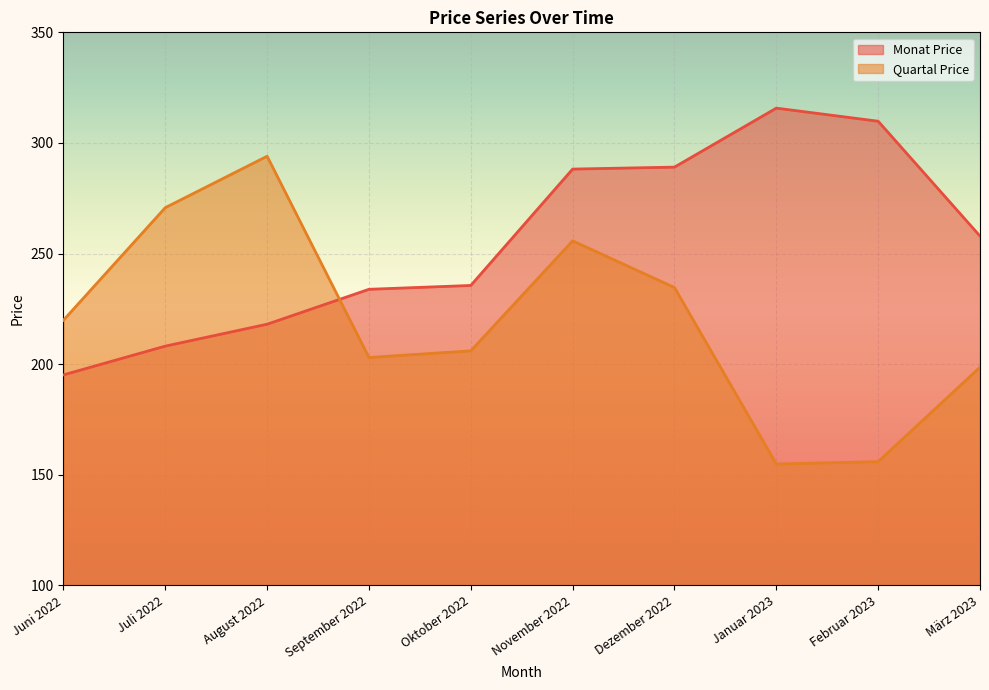

At März 2023, list the series in order from largest to smallest.

Monat Price, Quartal Price